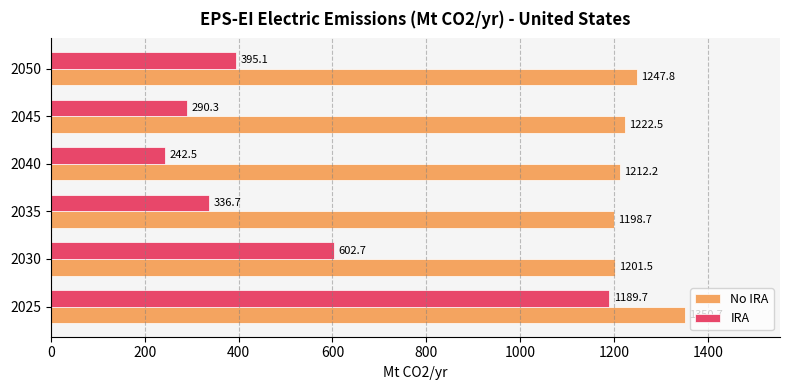

Which series changed the most between 2035 and 2045?

IRA